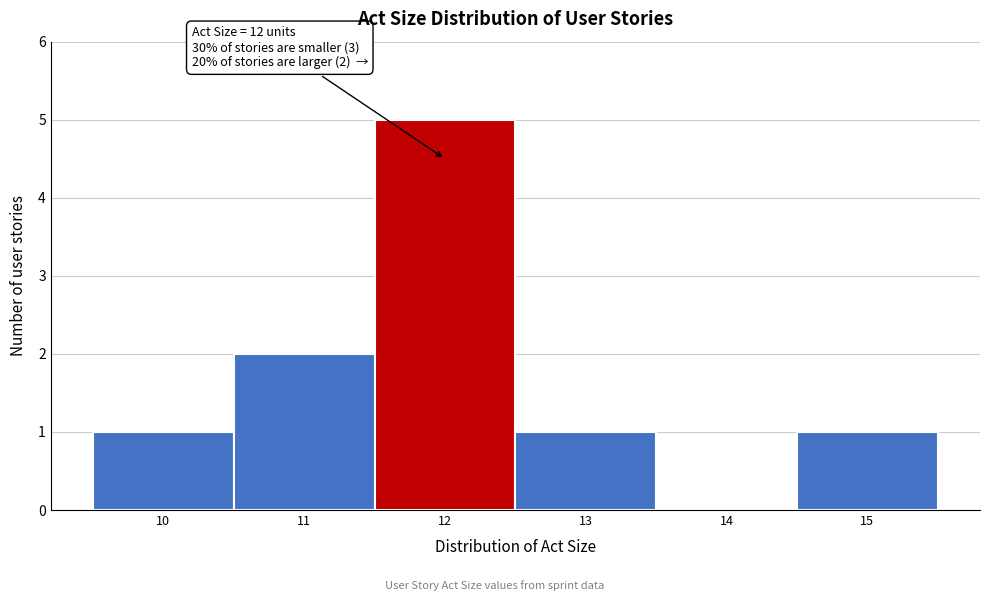

Which range on the x-axis has the tallest bar?

11.5 to 12.5